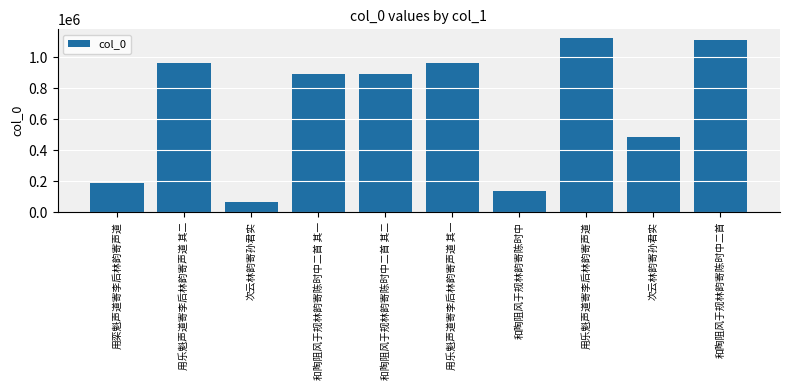

What is the label of the 2nd bar from the left?

用乐魁声道寄李后林韵寄声道 其二